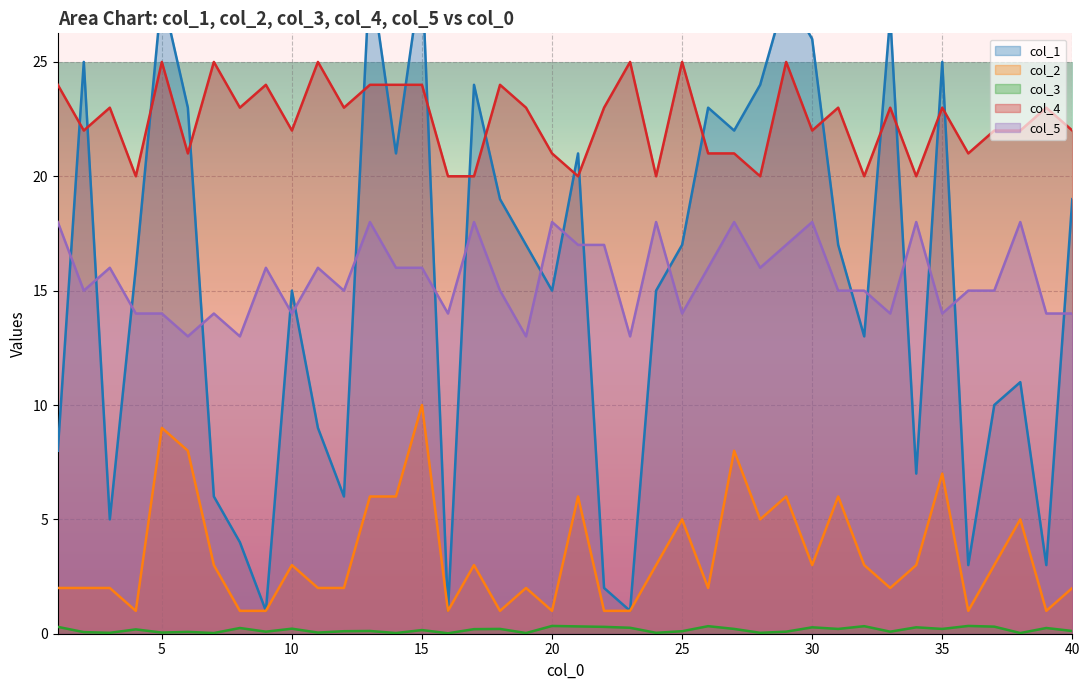

Count the number of categories in the chart.

40